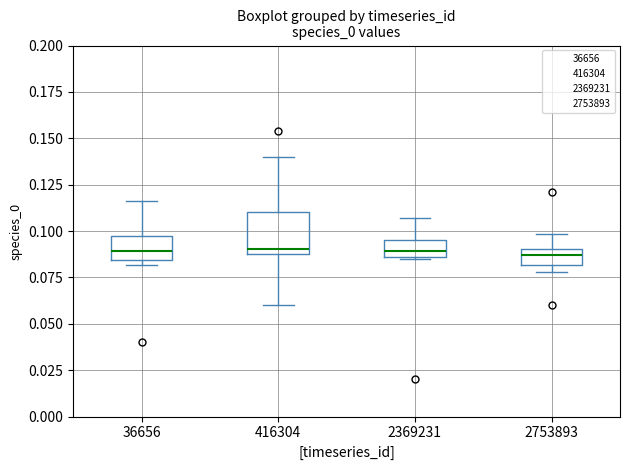

Where does the median line of the box at x = 2753893 sit on the y-axis? The values are not printed on the chart, so give them approximately, as read against the axis.

0.085